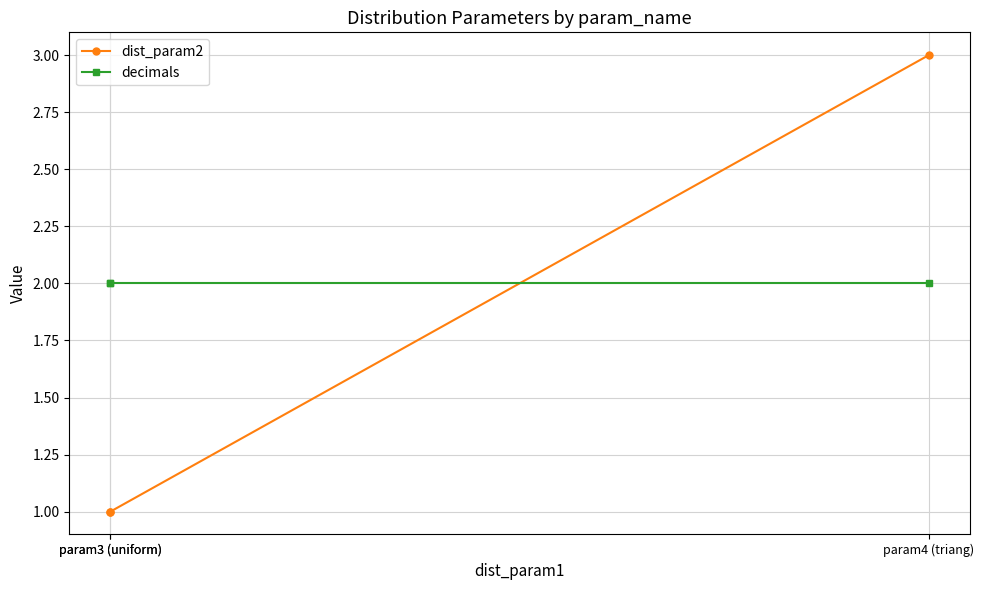

At which category does the chart reach its minimum across all series?

param3 (uniform)